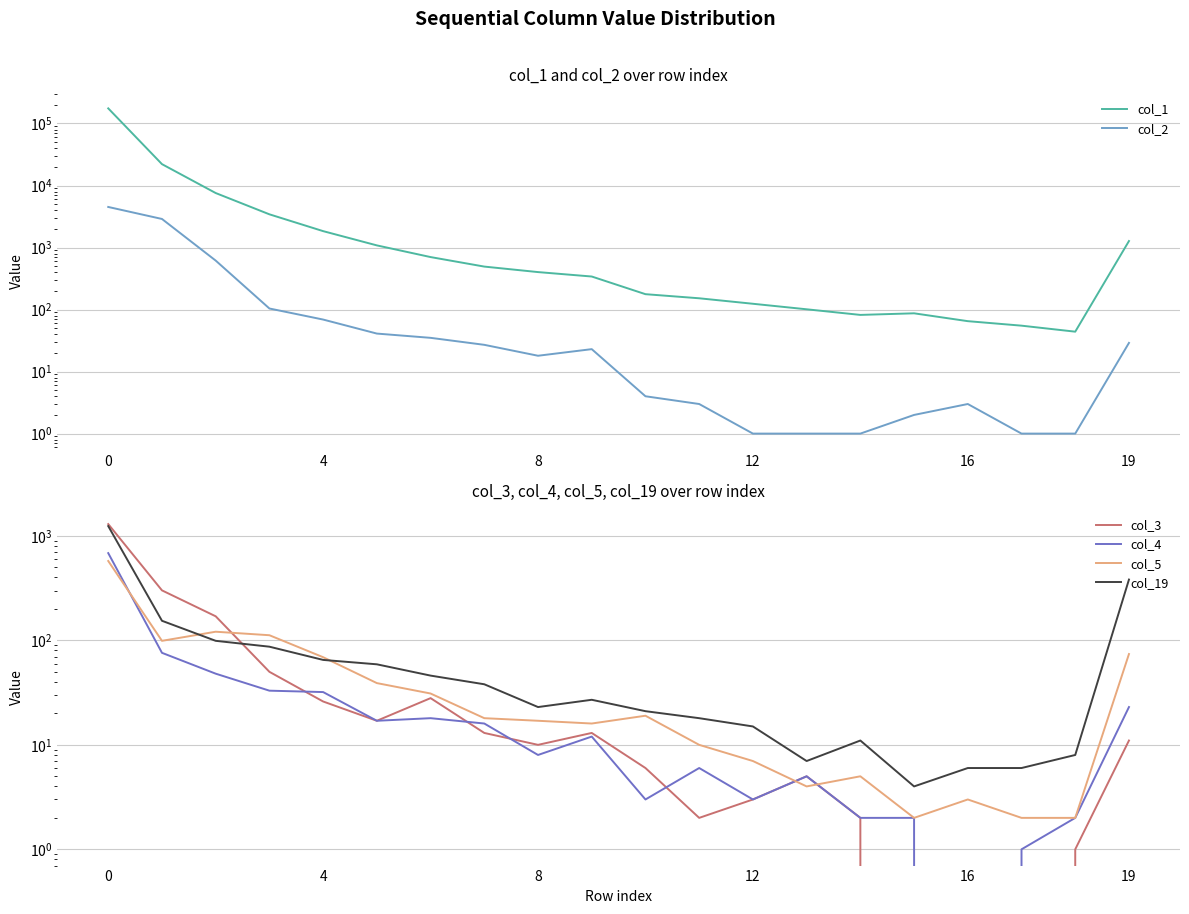

Which series has the largest total across all categories?

col_1